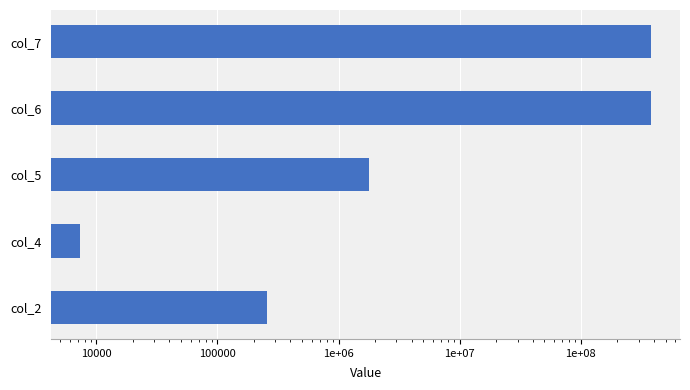

True or false: the data shows 1695.5 at col_4.

False